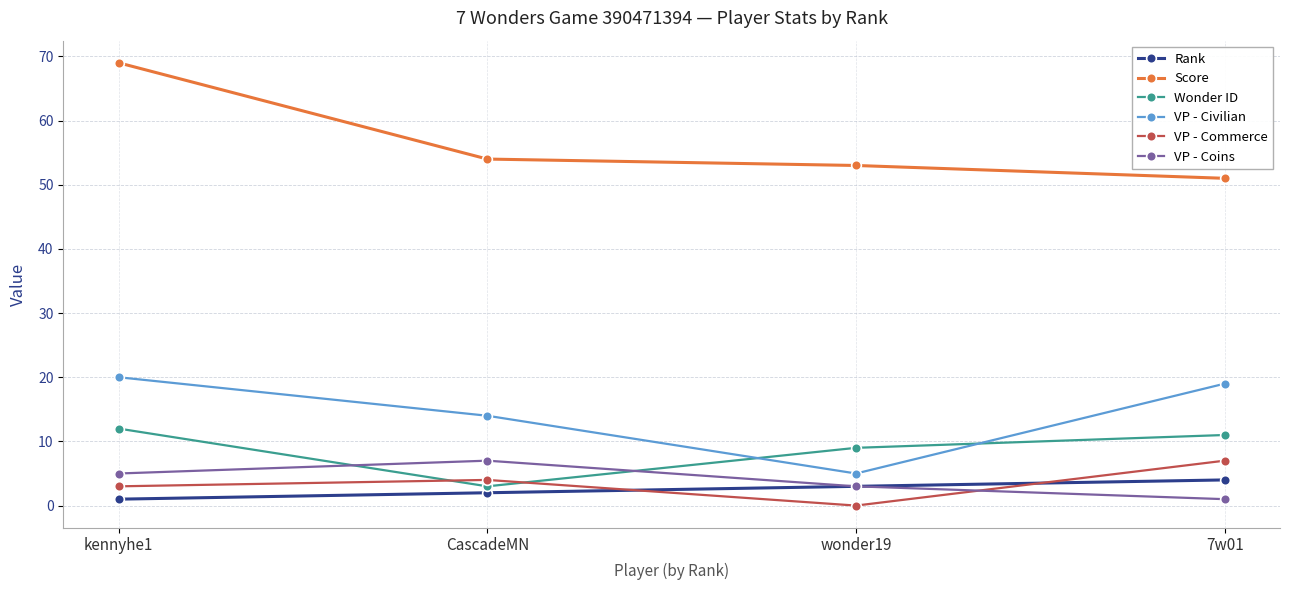

At which label is VP - Civilian closest to 12?

CascadeMN